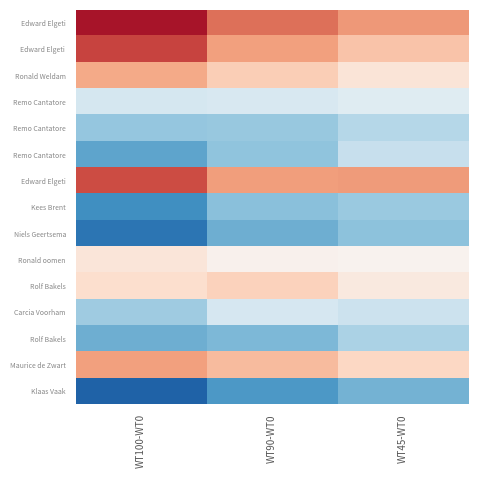

Count the number of categories in the chart.

3